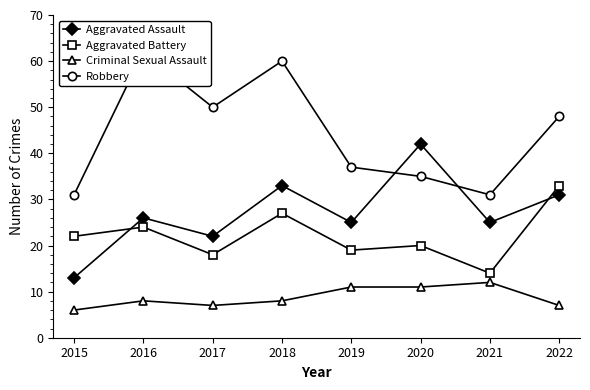

What is the sum of all Criminal Sexual Assault values?

70